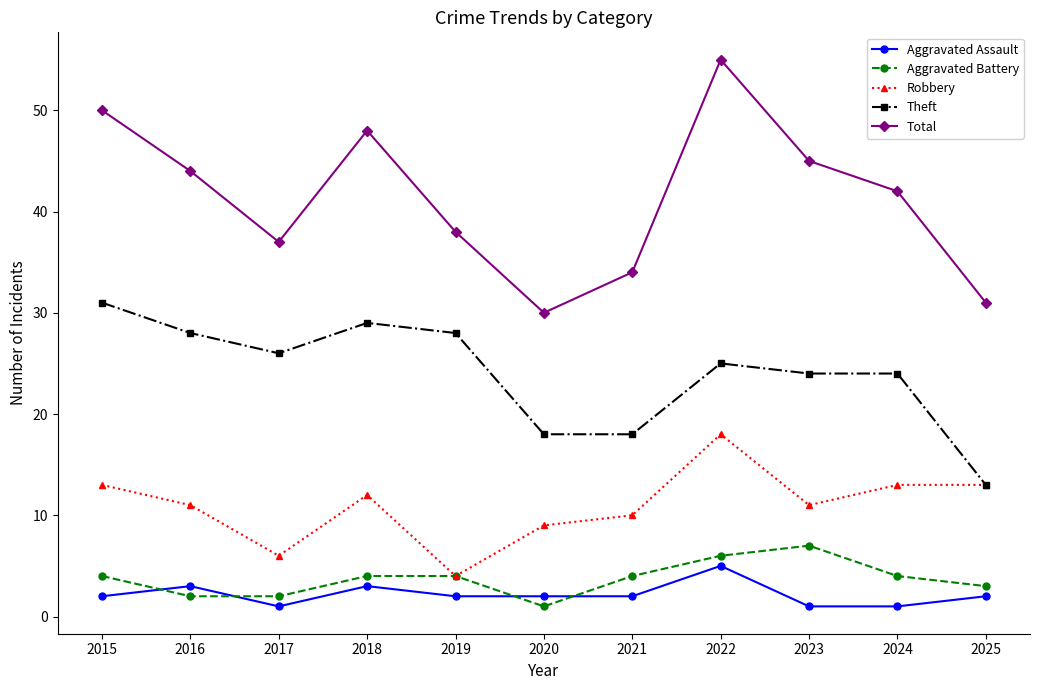

Is the value of Aggravated Battery at 2021 greater than the value of Aggravated Assault at 2024?

Yes